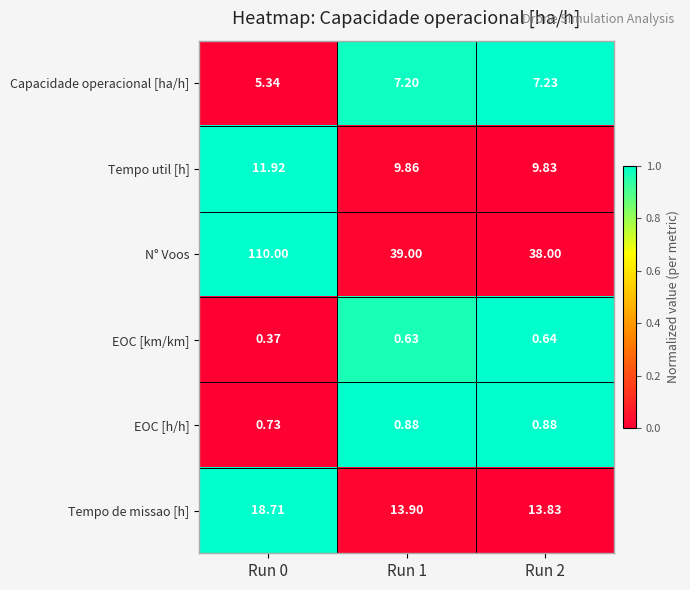

List the series in order of their peak value, lowest first.

EOC [km/km], EOC [h/h], Capacidade operacional [ha/h], Tempo util [h], Tempo de missao [h], N° Voos